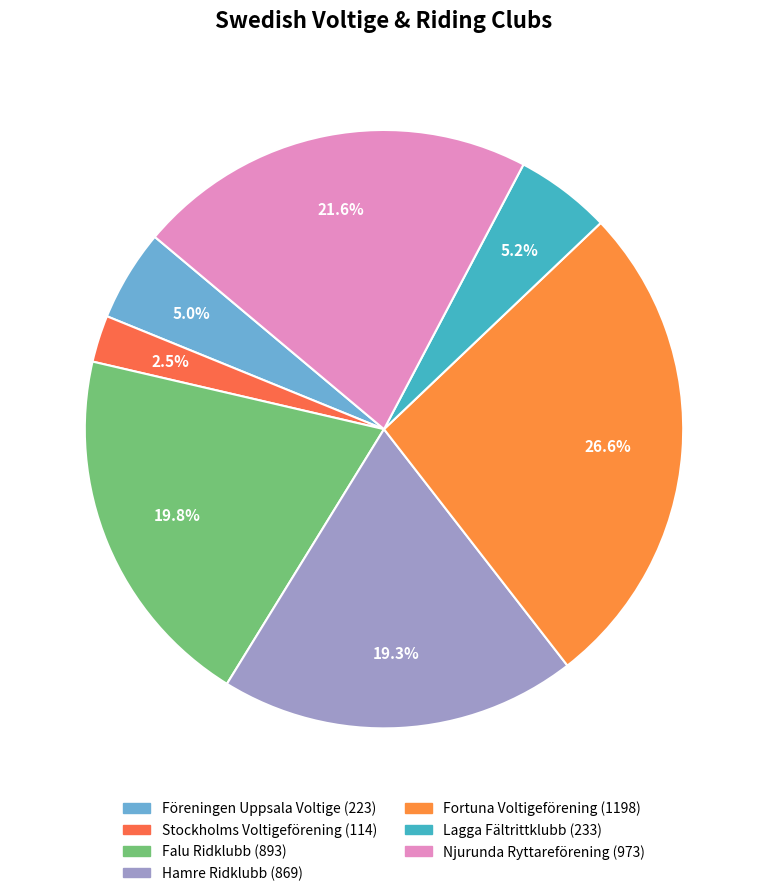

Which category has the smallest portion of the pie?

Stockholms Voltigeförening